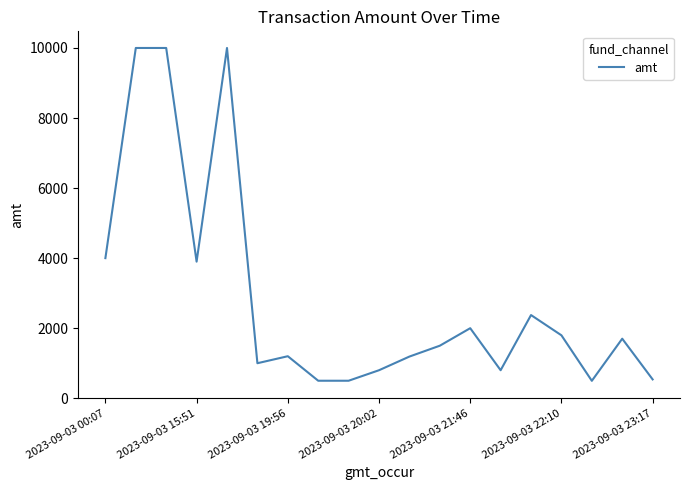

What is the difference between the maximum and minimum values?

9502.5